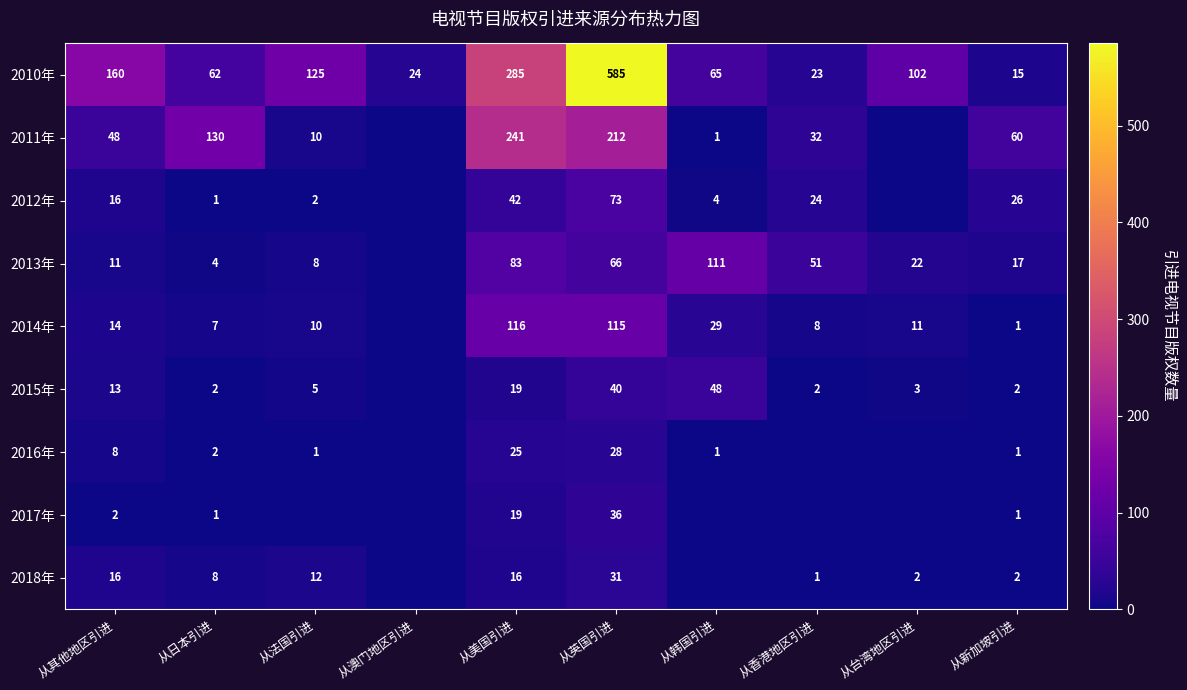

Count the number of data series in this chart.

9